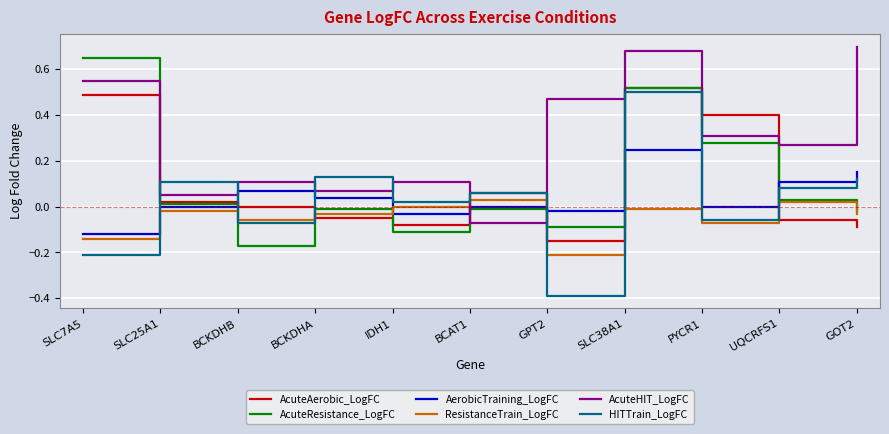

Rank the series at BCKDHB from highest to lowest value.

AcuteHIT_LogFC, AerobicTraining_LogFC, AcuteAerobic_LogFC, ResistanceTrain_LogFC, HITTrain_LogFC, AcuteResistance_LogFC